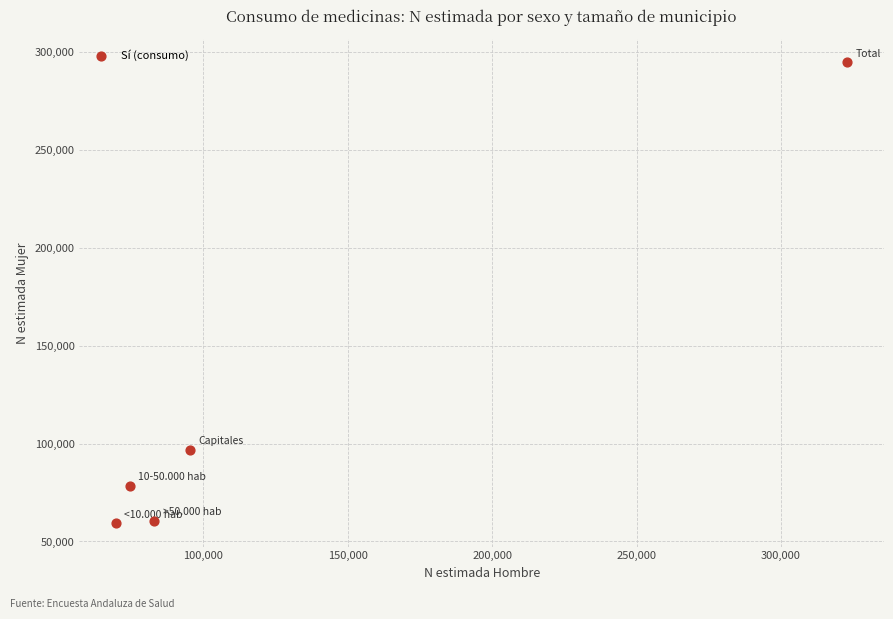

What is the average Y value?

117983